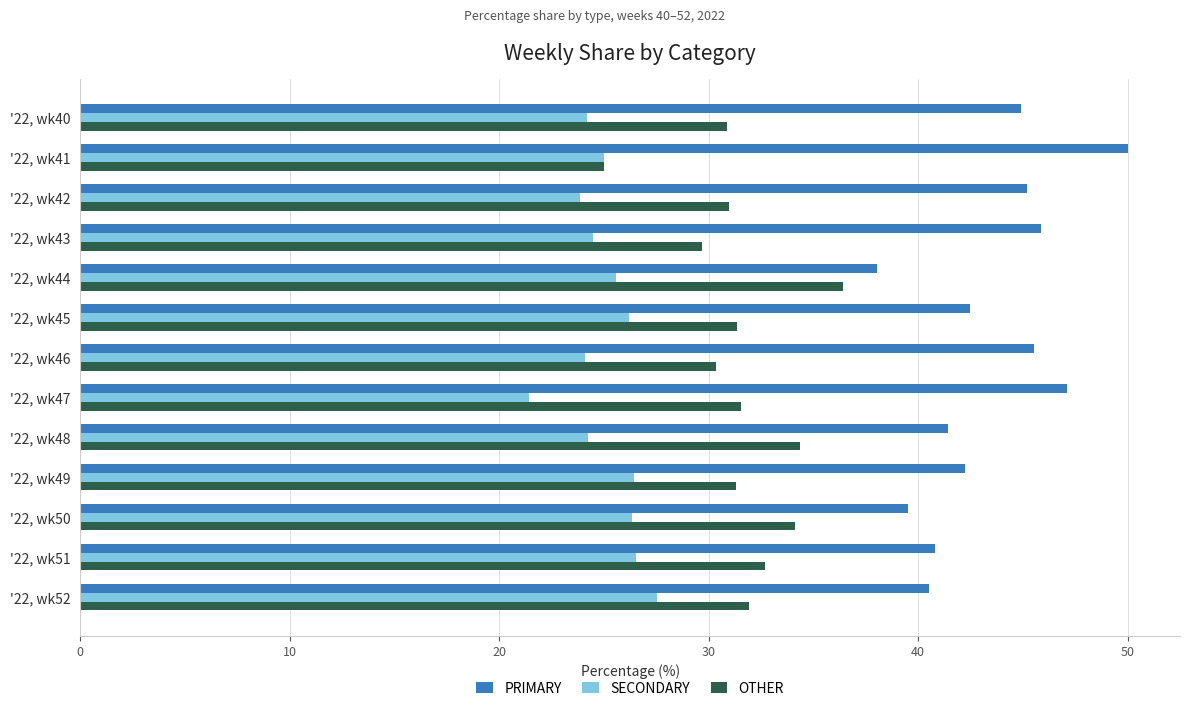

Rank the series by their average value, from lowest to highest.

SECONDARY, OTHER, PRIMARY